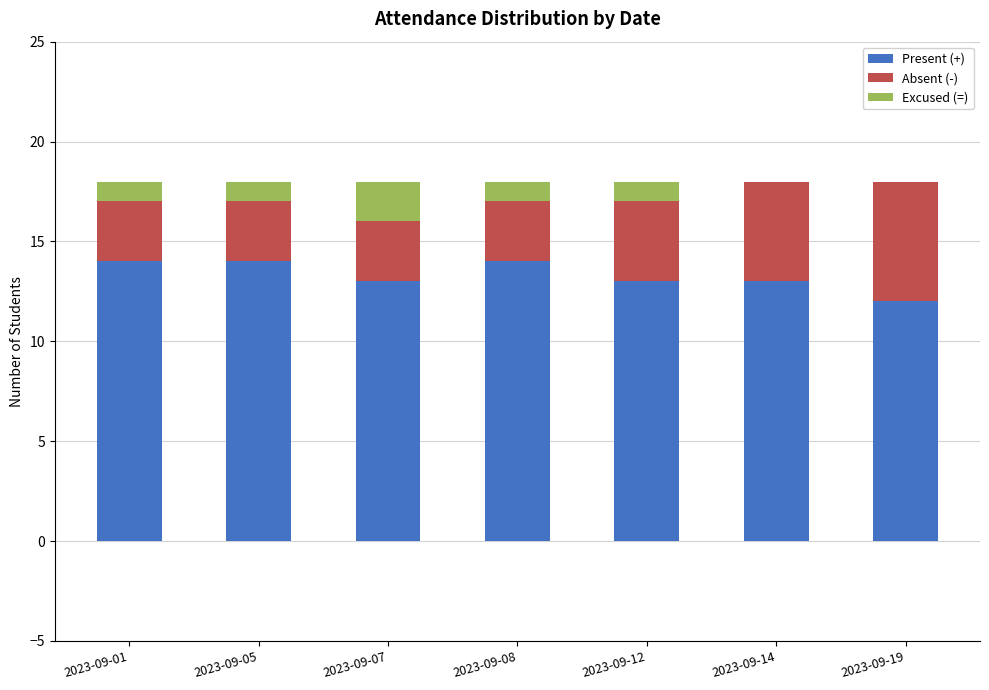

What is the sum of the Present (+) values at 2023-09-08 and 2023-09-19?

26